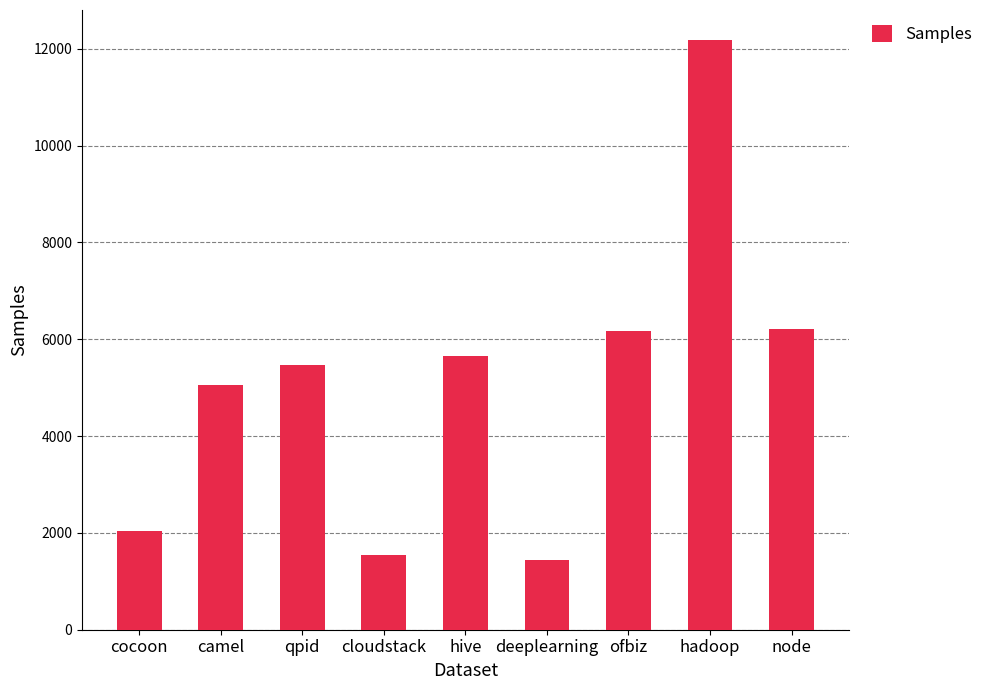

How many bars are there in total?

9